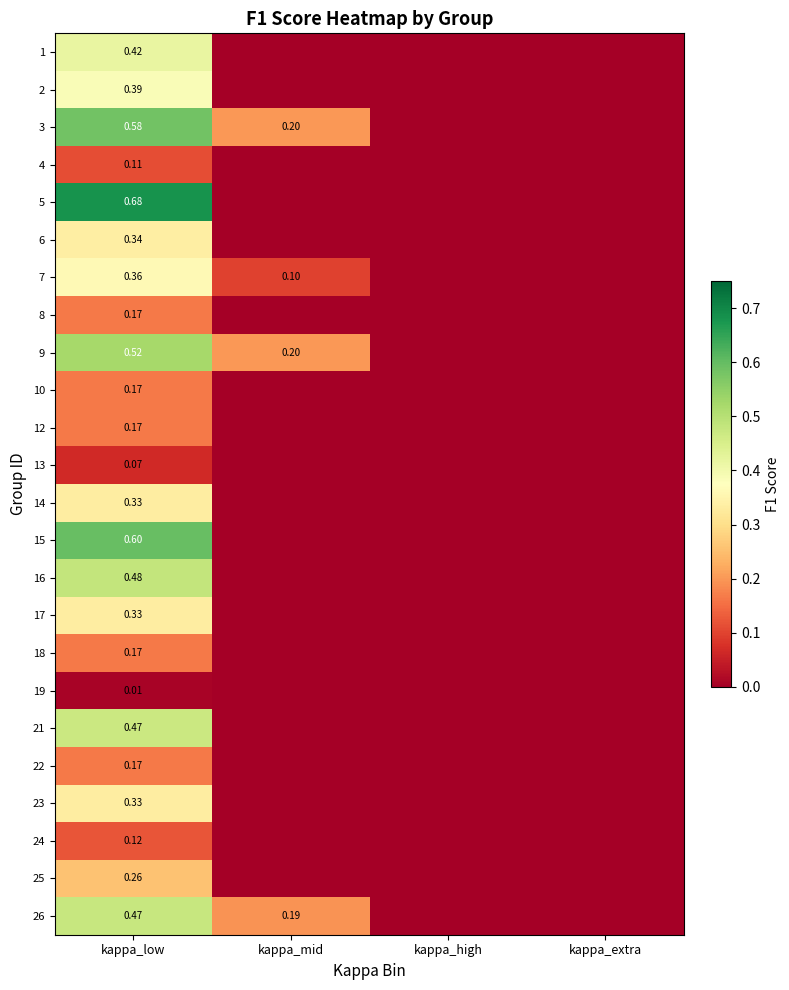

The value of 25 at kappa_low is 0.3. True or false?

True